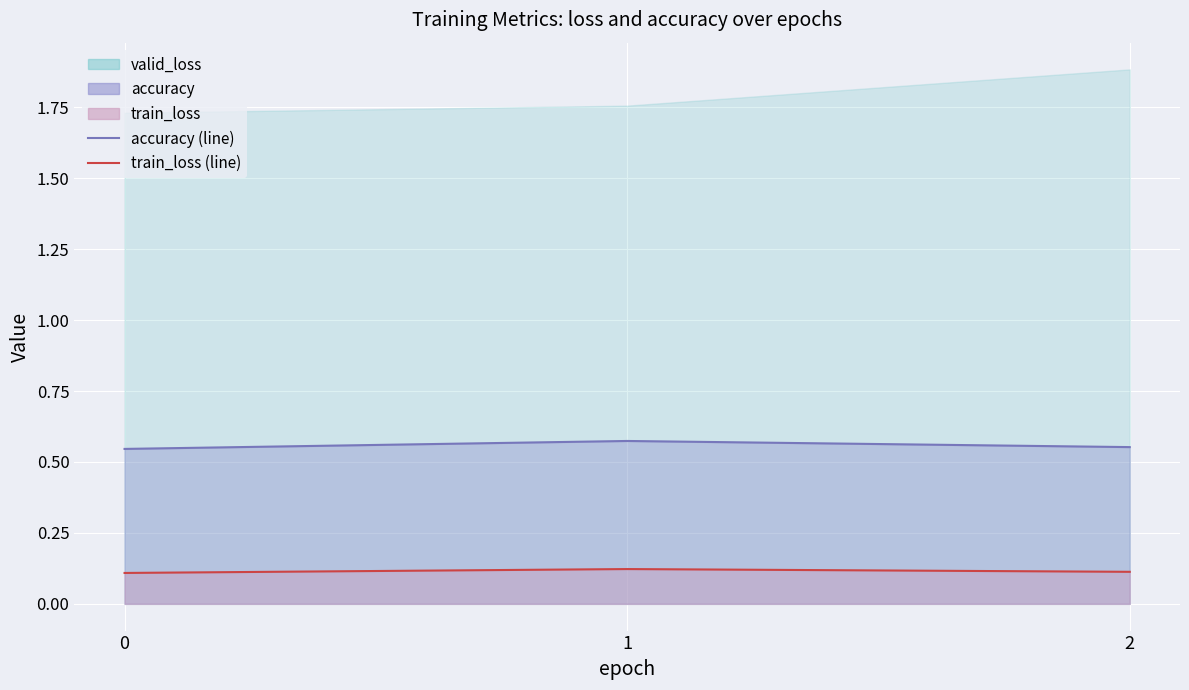

Is the value of accuracy (line) at 0 greater than the value of train_loss (line) at 1?

Yes